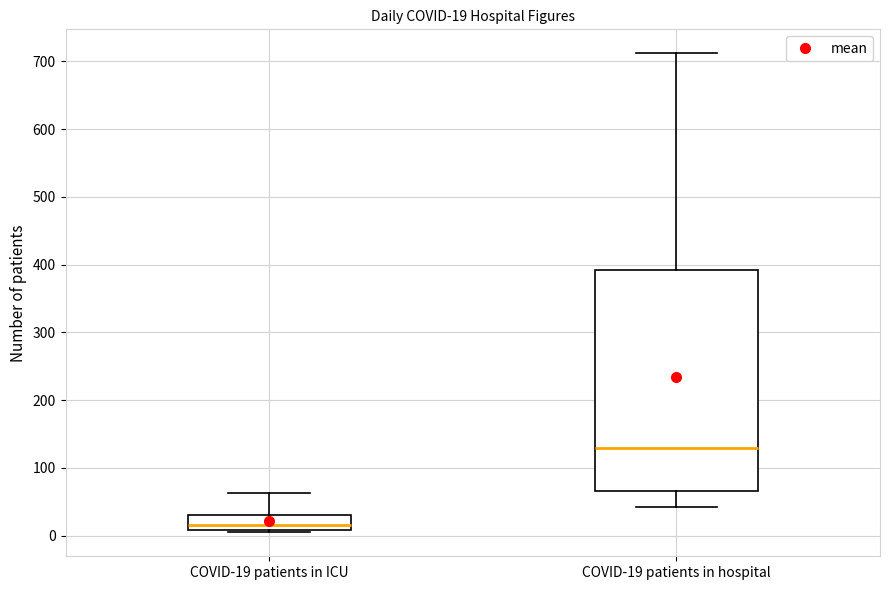

Comparing the boxes themselves (not the whiskers), which one is the tallest?

COVID-19 patients in hospital